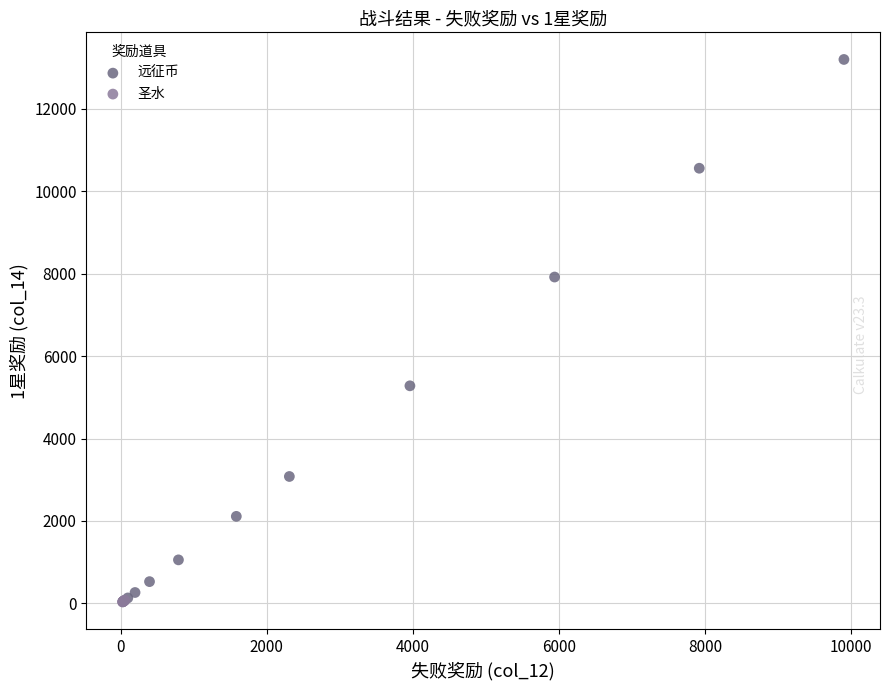

Which series has the largest Y range (max minus min)?

远征币